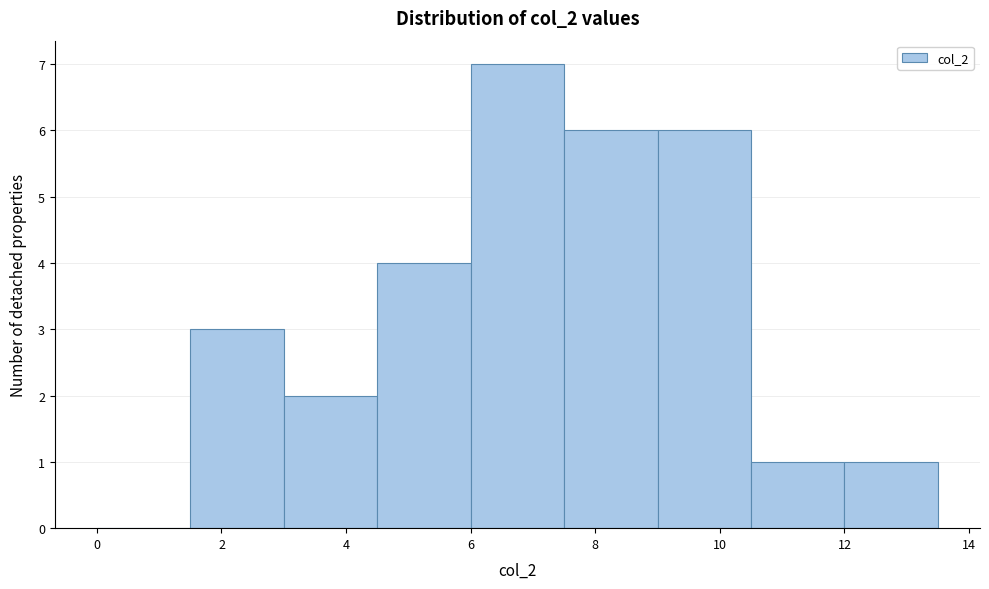

Reading left to right, list every bar in this chart as the range it spans on the x-axis followed by its height. Neither the bar edges nor the heights are printed on the chart, so give them approximately, as read against the axes.

0.0 to 1.5: 0
1.5 to 3.0: 3
3.0 to 4.5: 2
4.5 to 6.0: 4
6.0 to 7.5: 7
7.5 to 9.0: 6
9.0 to 10.5: 6
10.5 to 12.0: 1
12.0 to 13.5: 1